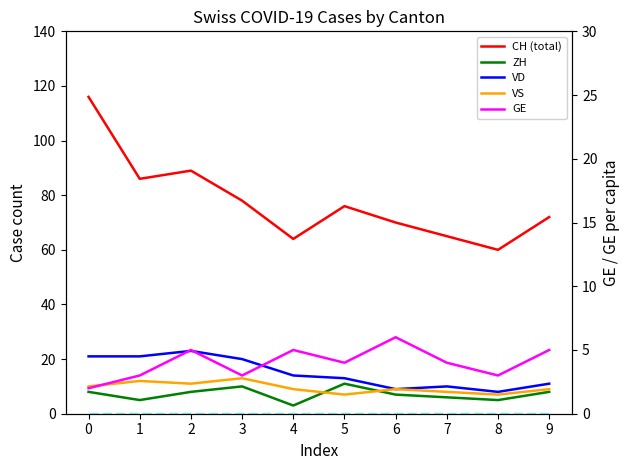

Reading left to right, list all the values displayed in this chart.

CH (total): 116.0	86.0	89.0	78.0	64.0	76.0	70.0	65.0	60.0	72.0
ZH: 8.0	5.0	8.0	10.0	3.0	11.0	7.0	6.0	5.0	8.0
VD: 21.0	21.0	23.0	20.0	14.0	13.0	9.0	10.0	8.0	11.0
VS: 10.0	12.0	11.0	13.0	9.0	7.0	9.0	8.0	7.0	9.0
GE: 2.0	3.0	5.0	3.0	5.0	4.0	6.0	4.0	3.0	5.0
GE per capita: 0.0	0.0	0.0	0.0	0.0	0.0	0.0	0.0	0.0	0.0